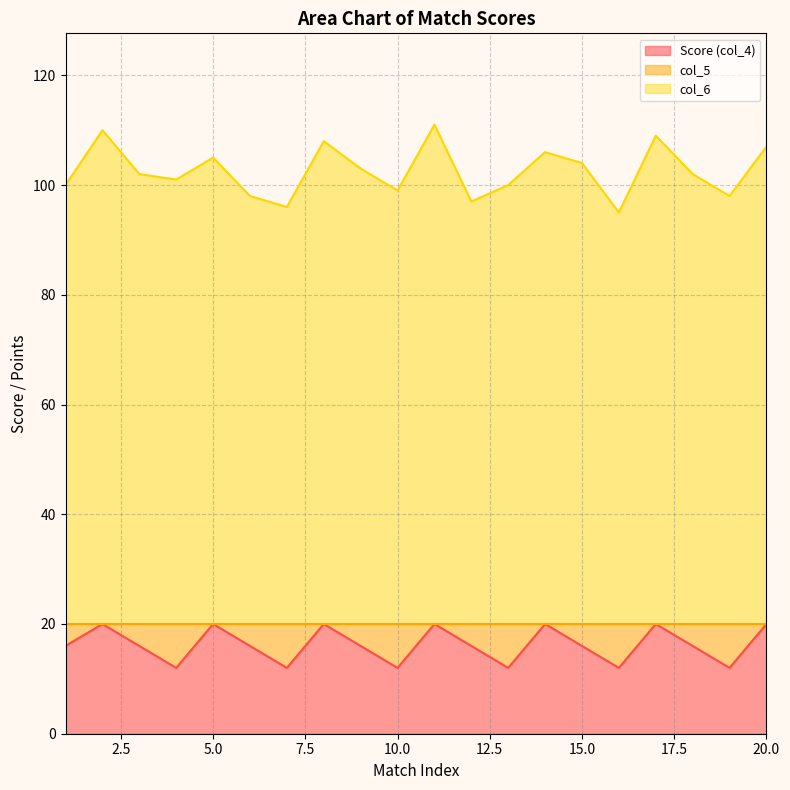

At which category does the chart reach its minimum across all series?

4